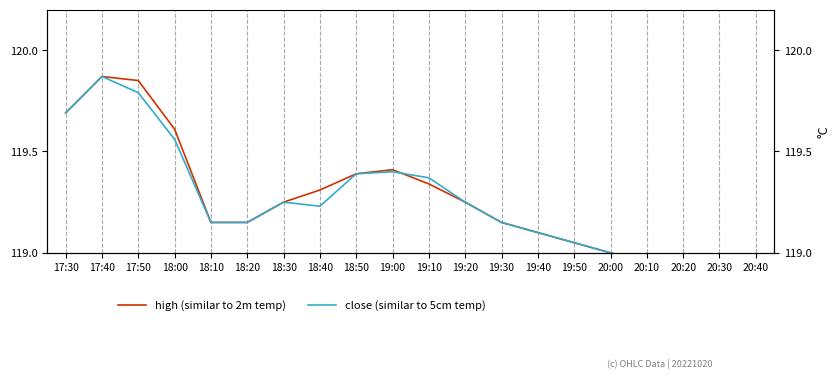

What value does the close (similar to 5cm temp) series have at 19:10?

119.4